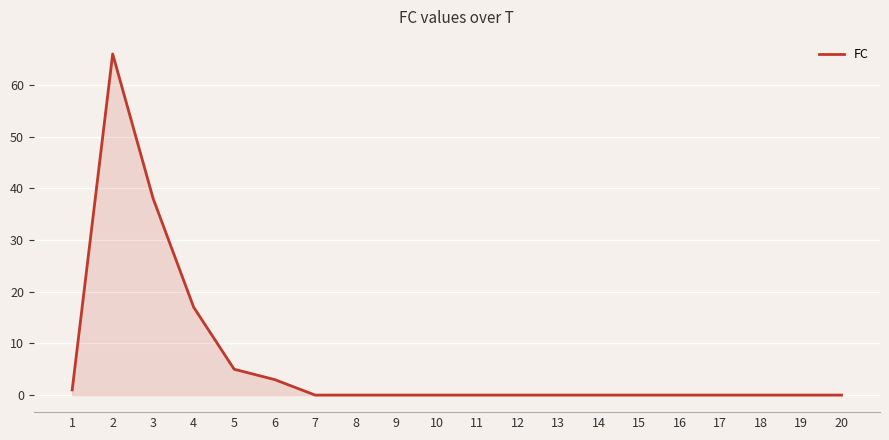

Reading left to right, transcribe all the data shown in this chart.

1	66	38	17	5	3	0	0	0	0	0	0	0	0	0	0	0	0	0	0